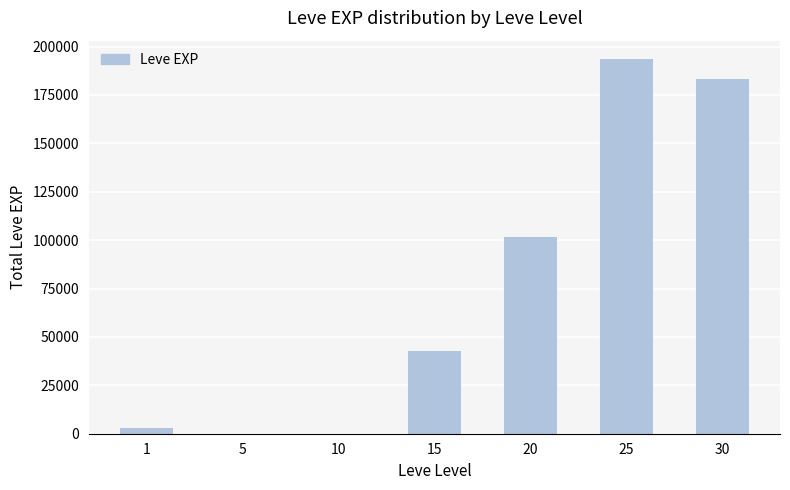

Which has a higher value, 5 or 25?

25